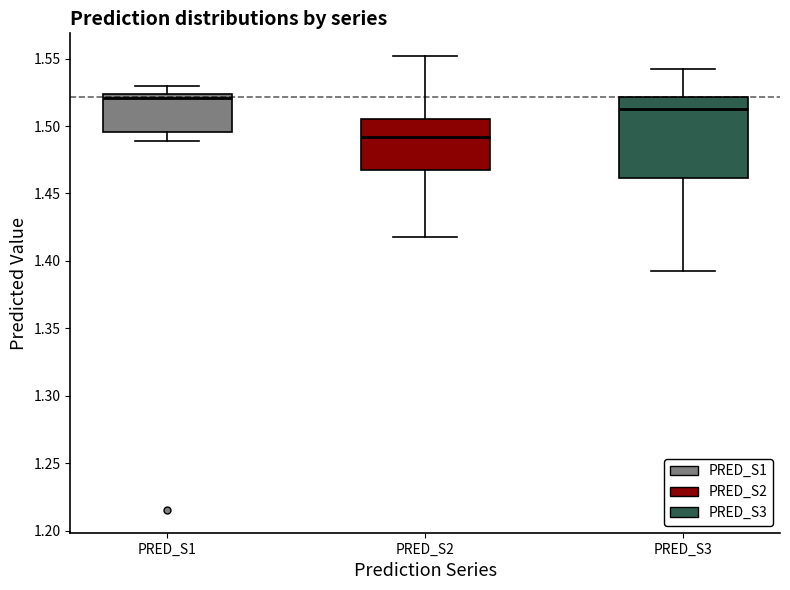

Comparing the boxes themselves (not the whiskers), which one is the tallest?

PRED_S3